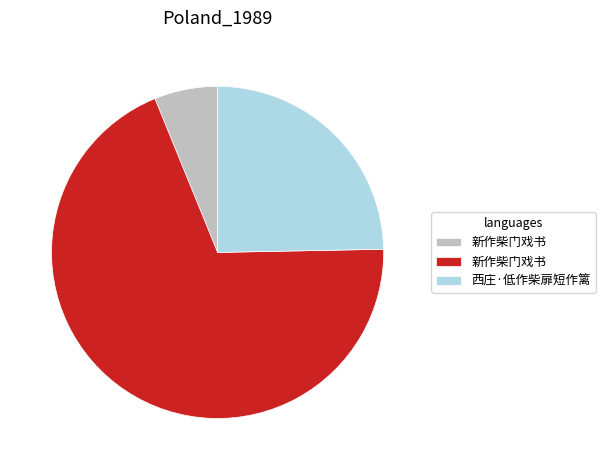

Is there a majority slice in this chart?

Yes